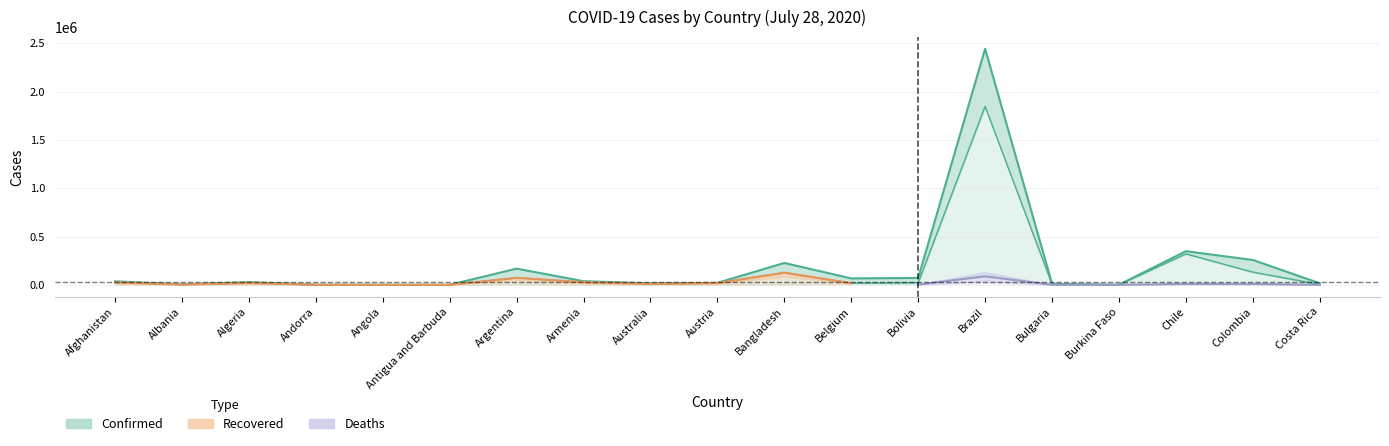

What is the total value across all series at Armenia?

64986